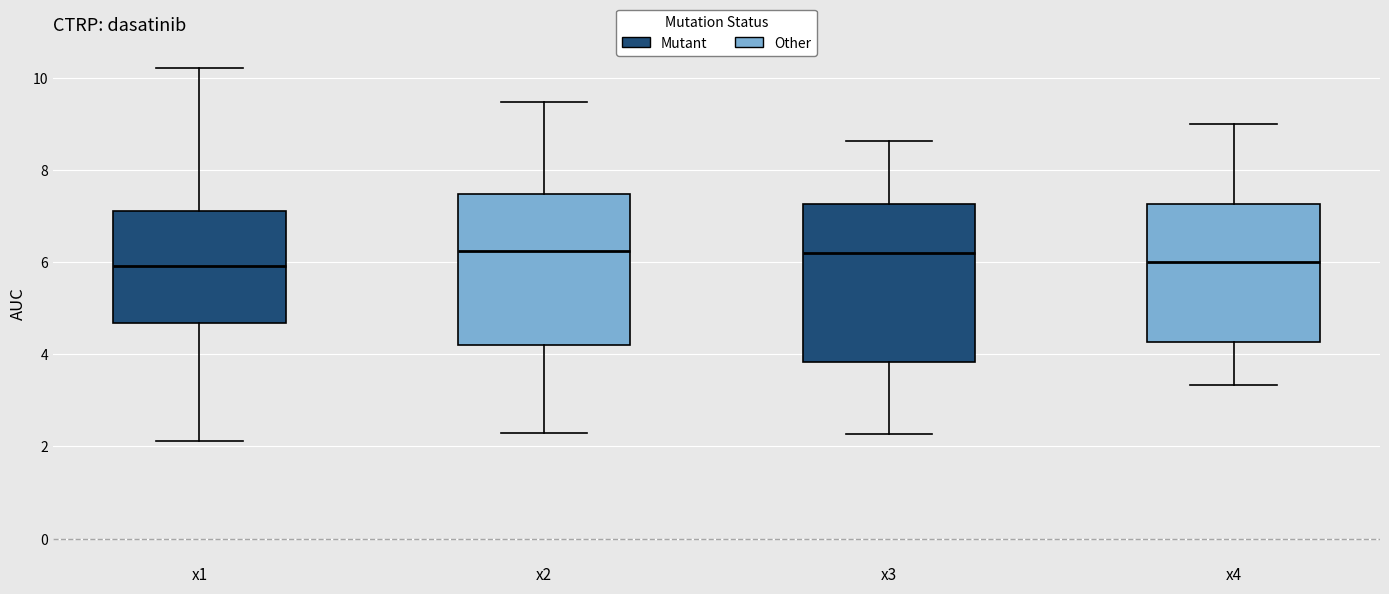

Reading left to right, transcribe this box plot: for each box, give where its median line is, the range the box spans, and where its two whiskers end, as read against the y-axis. The values are not printed on the chart, so give them approximately, as read against the axis.

x1: median 6.0, box 4.6 to 7.2, whiskers 2.2 to 10.2
x2: median 6.2, box 4.2 to 7.4, whiskers 2.2 to 9.4
x3: median 6.2, box 3.8 to 7.2, whiskers 2.2 to 8.6
x4: median 6.0, box 4.2 to 7.2, whiskers 3.4 to 9.0